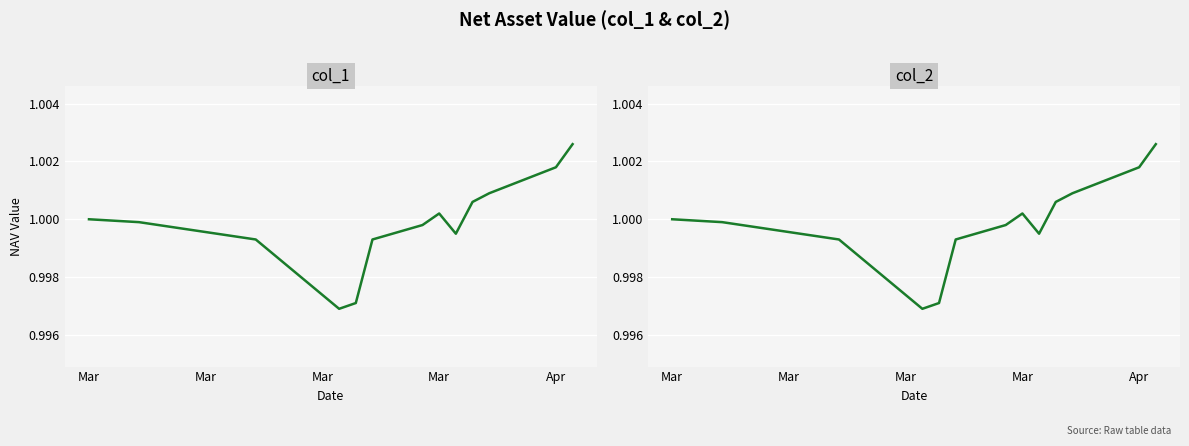

What is the average value of the col_2 series?

1.0